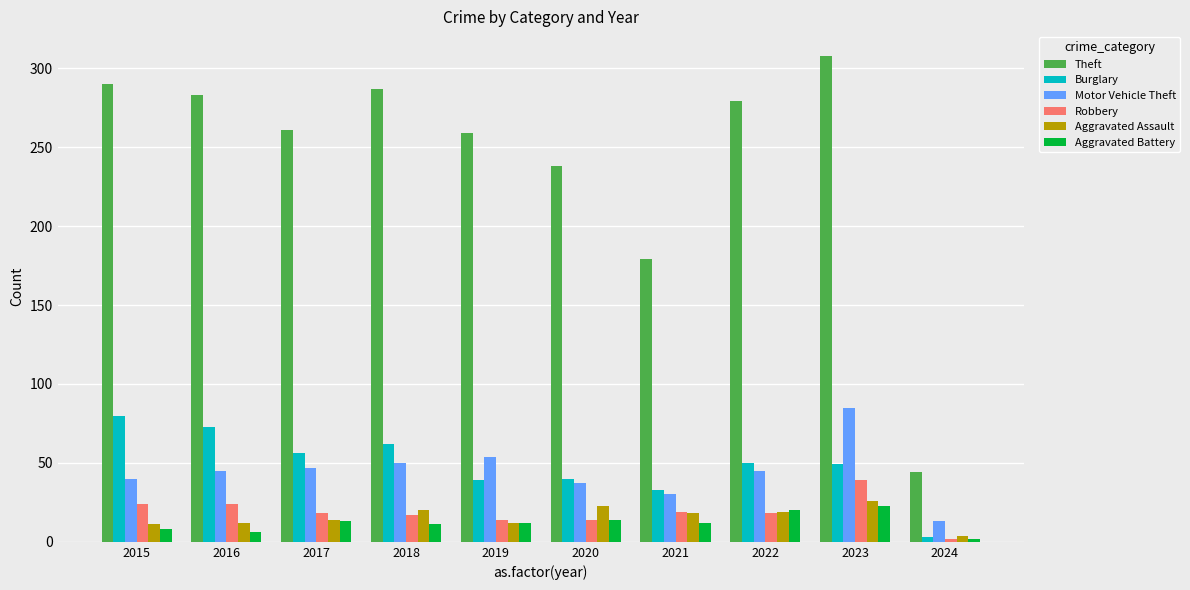

The value of Motor Vehicle Theft at 2020 is 37. True or false?

True